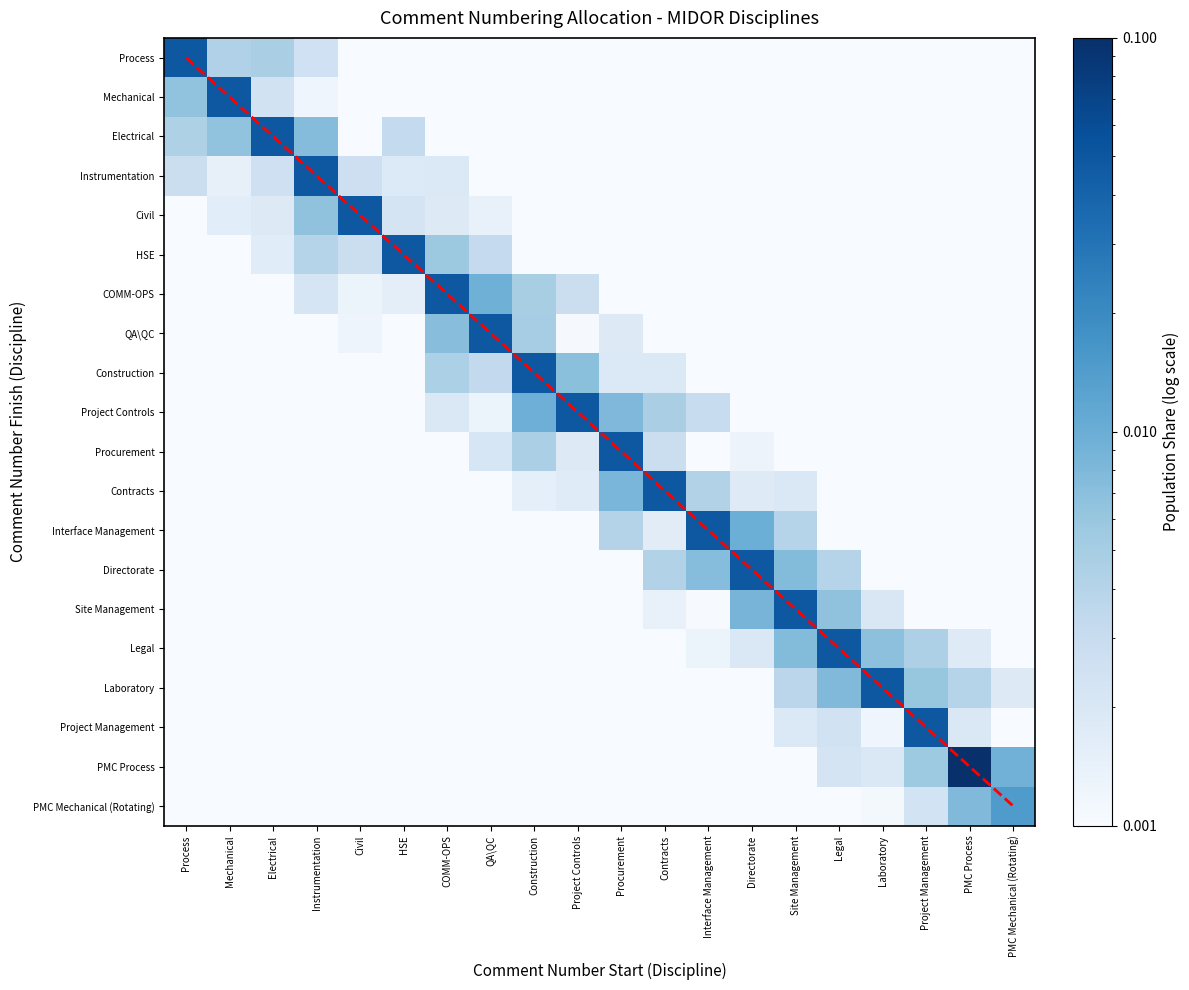

Which category has the lowest value across all series?

Process